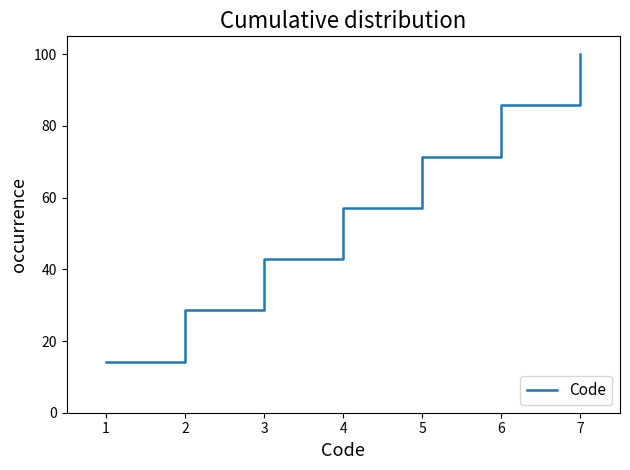

What is the sum of all values?

400.0